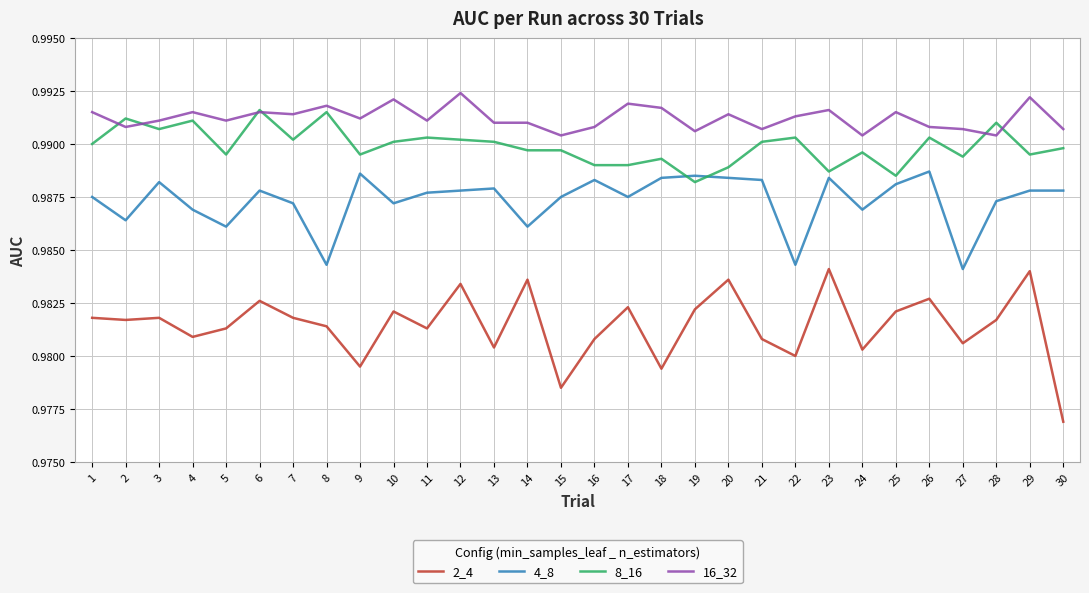

Is it true that 4_8 equals 0.5 at 18?

False